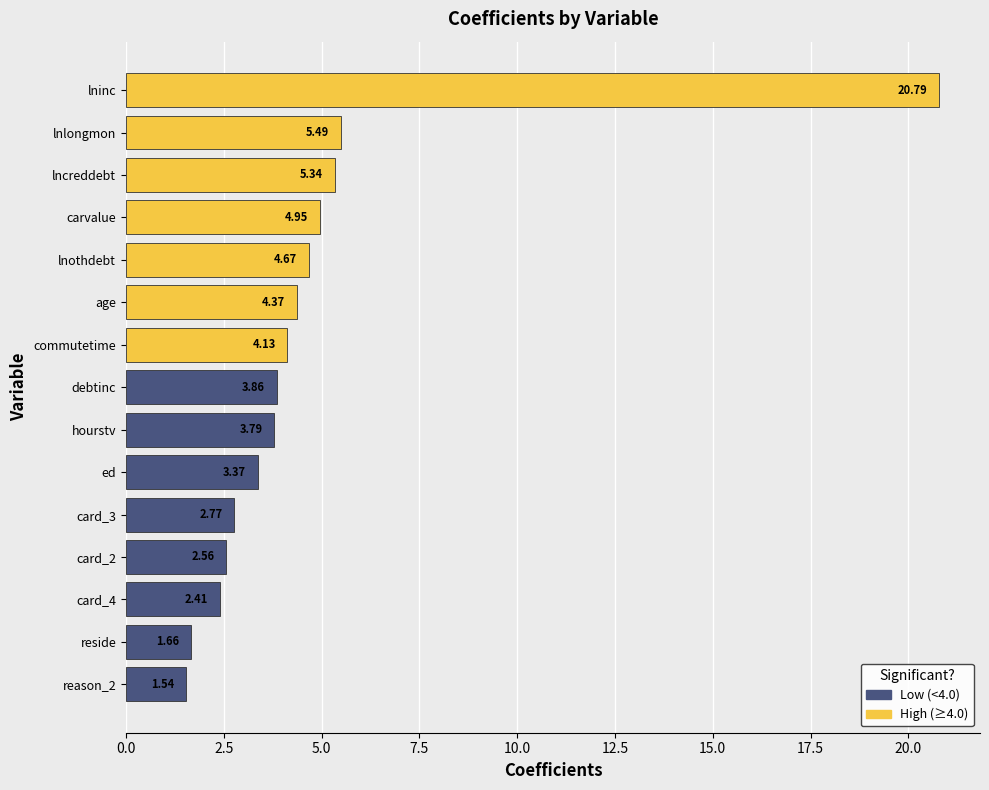

What is the change in value from lnothdebt to commutetime?

-0.5